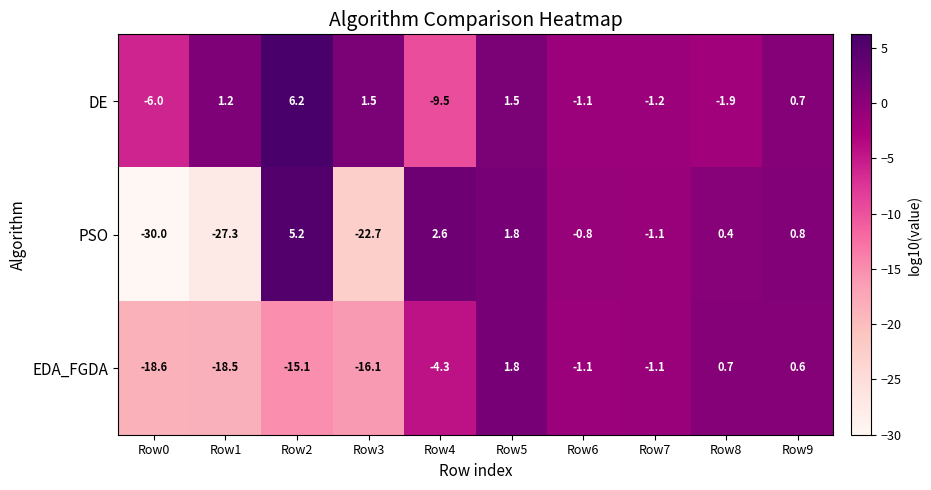

Which label corresponds to the largest value in the chart?

Row2